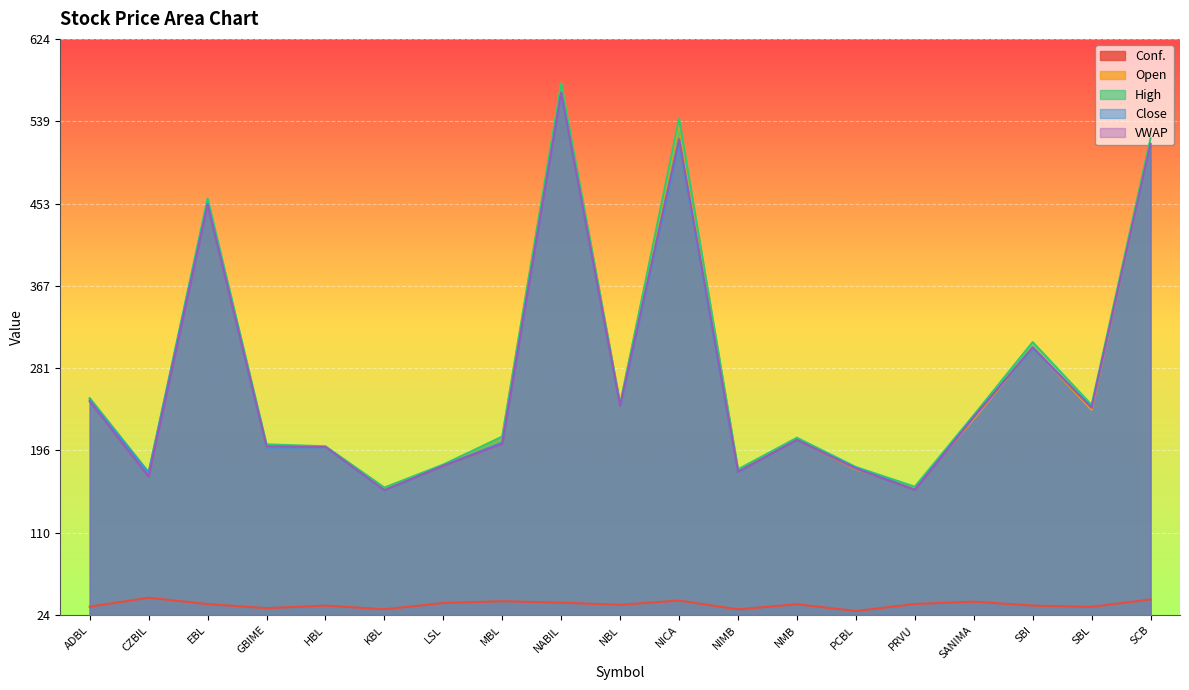

What is the label of the 15th point from the right?

HBL